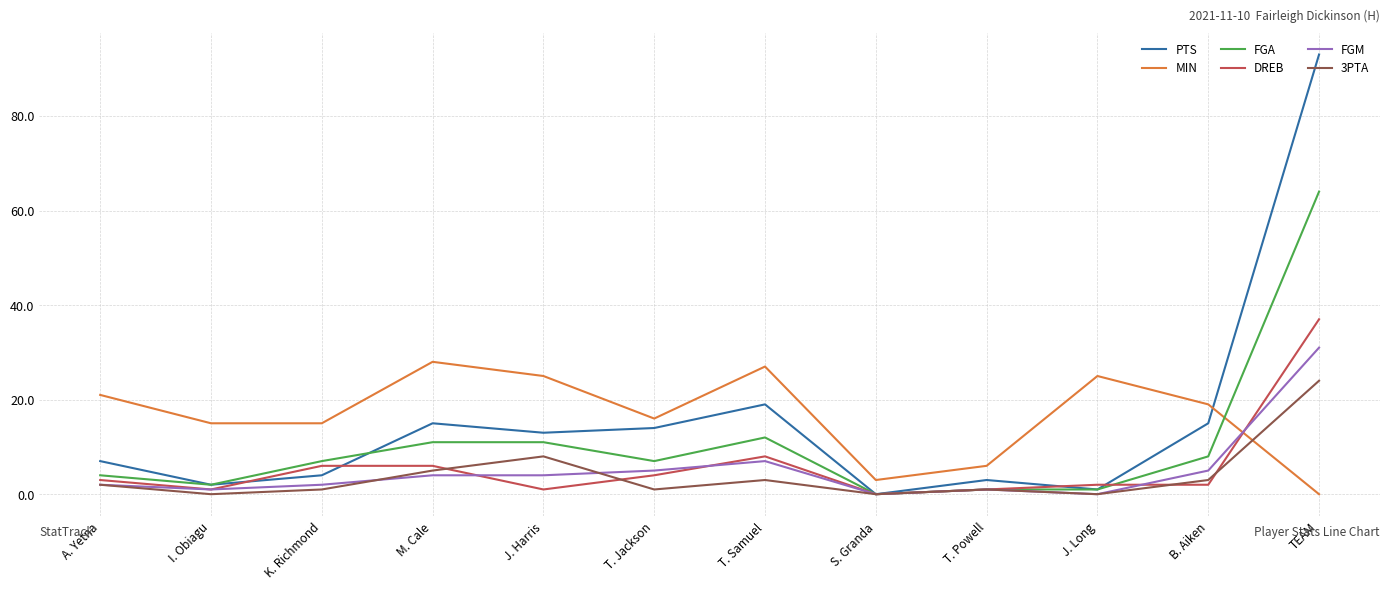

At which label is FGA closest to 32?

T. Samuel